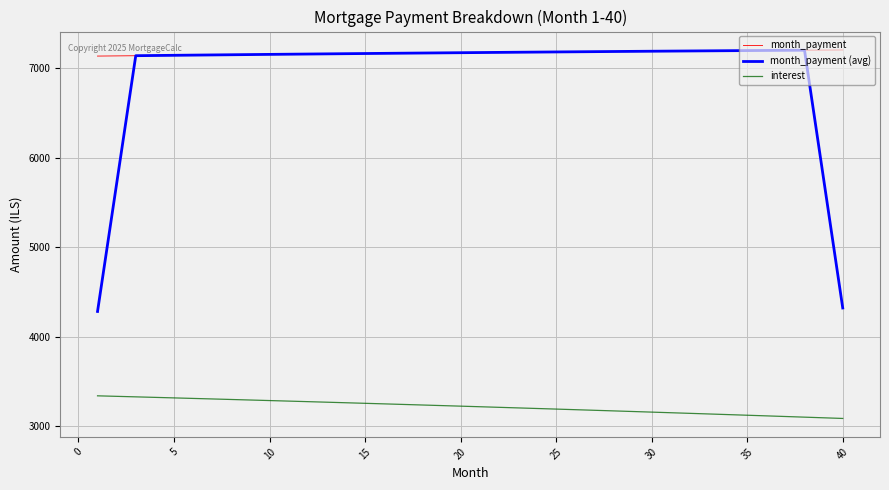

True or false: month_payment and interest intersect in this chart.

False